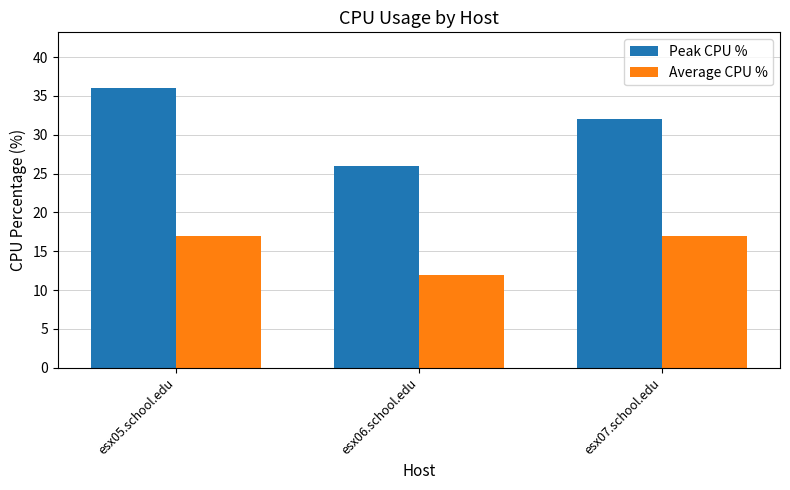

What is the difference between the maximum and minimum values in the Average CPU % series?

5